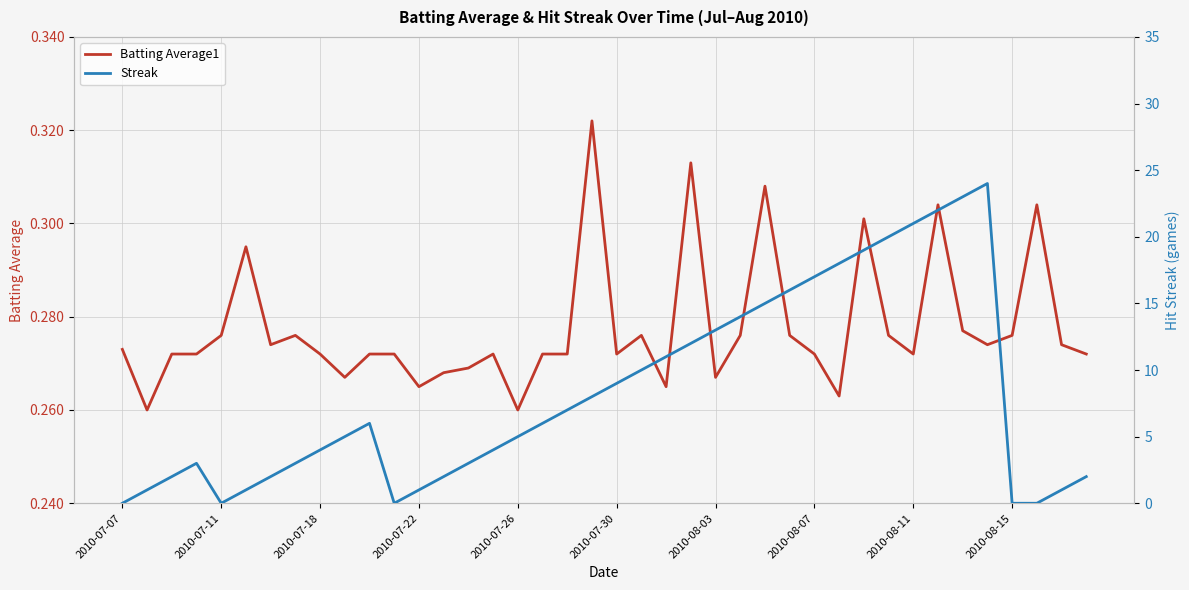

What are all the series names shown in the legend?

Batting Average1, Streak